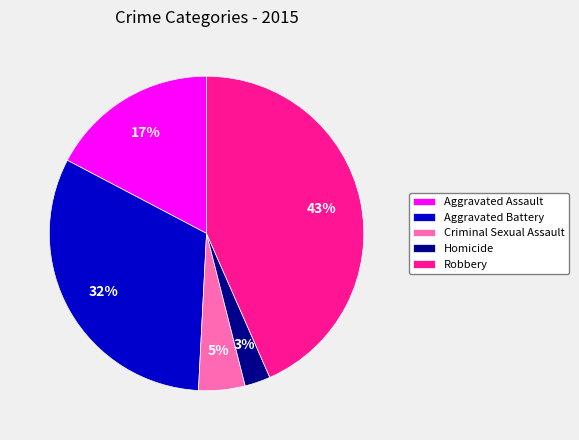

The Robbery slice represents 43% of the pie. True or false?

True